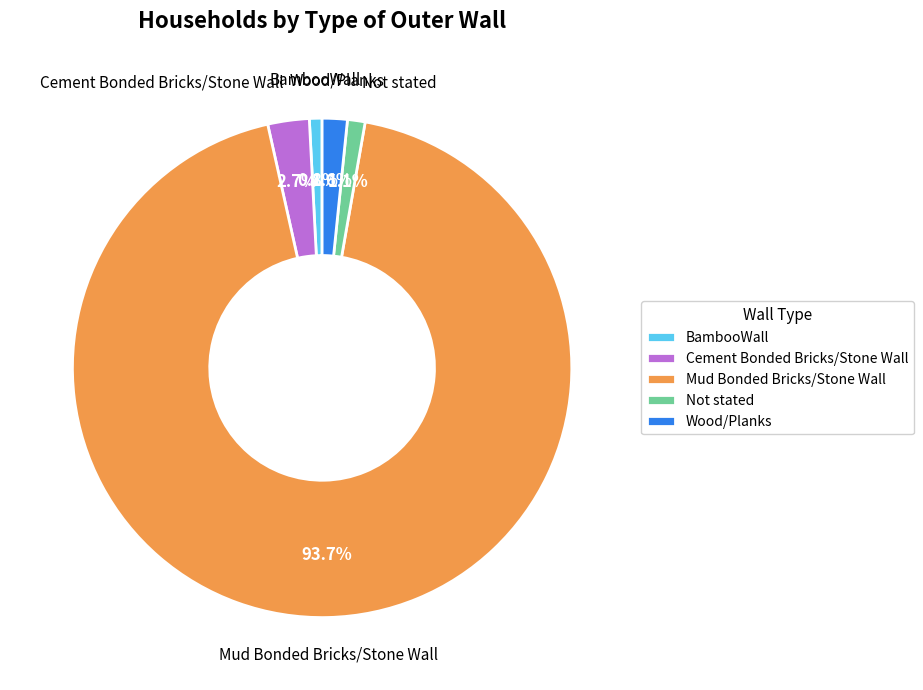

To the nearest percent, what percentage of the pie is Mud Bonded Bricks/Stone Wall?

94%